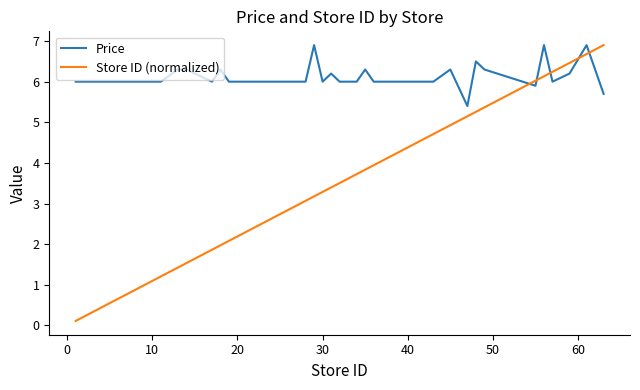

What is the highest value of the Price series?

6.9